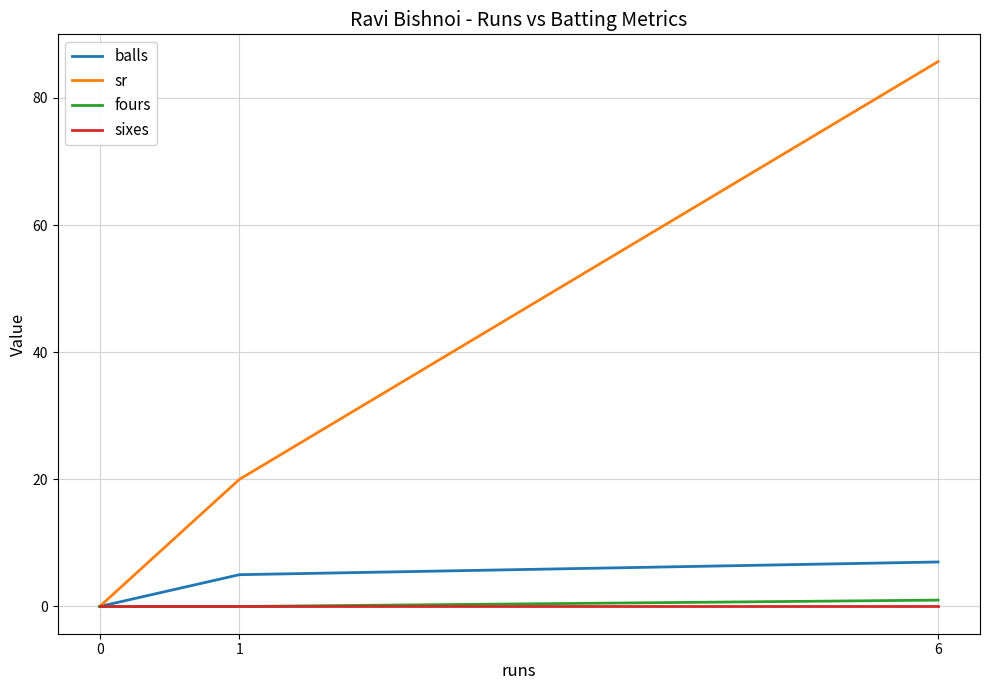

What is the difference between the maximum and minimum values in the fours series?

1.0